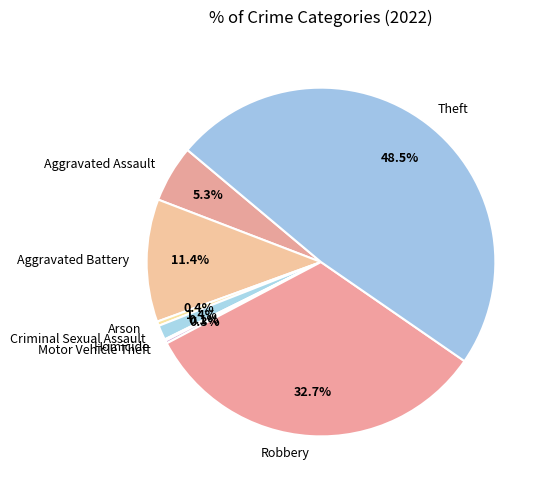

To the nearest percent, what is the difference between the largest and smallest slice percentages?

48%